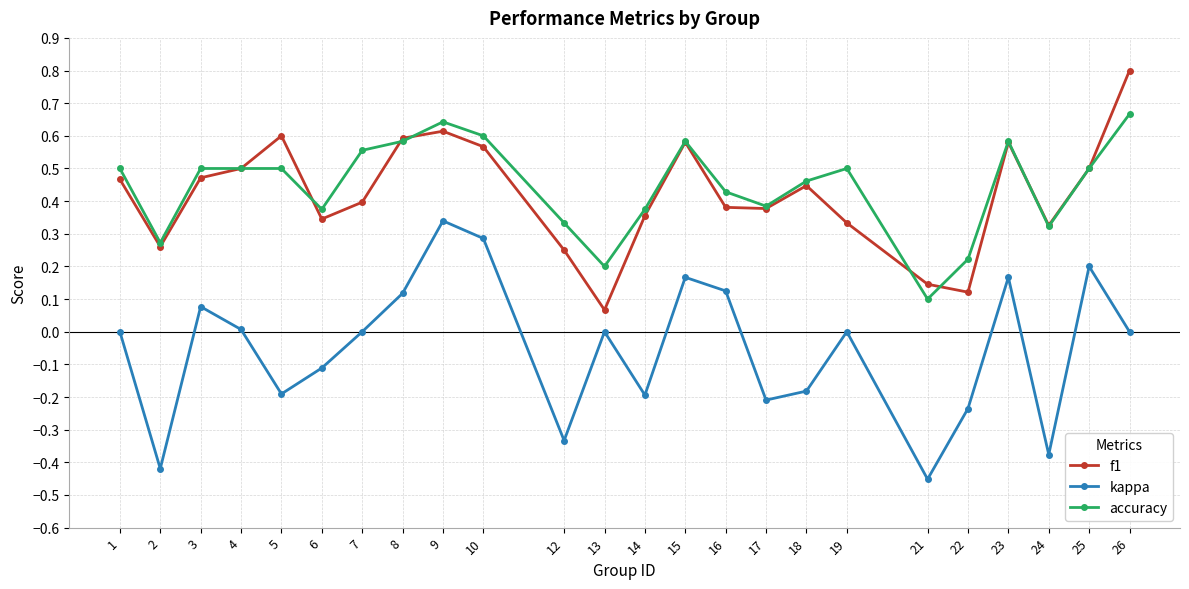

The value of kappa at 18 is -0.2. True or false?

True